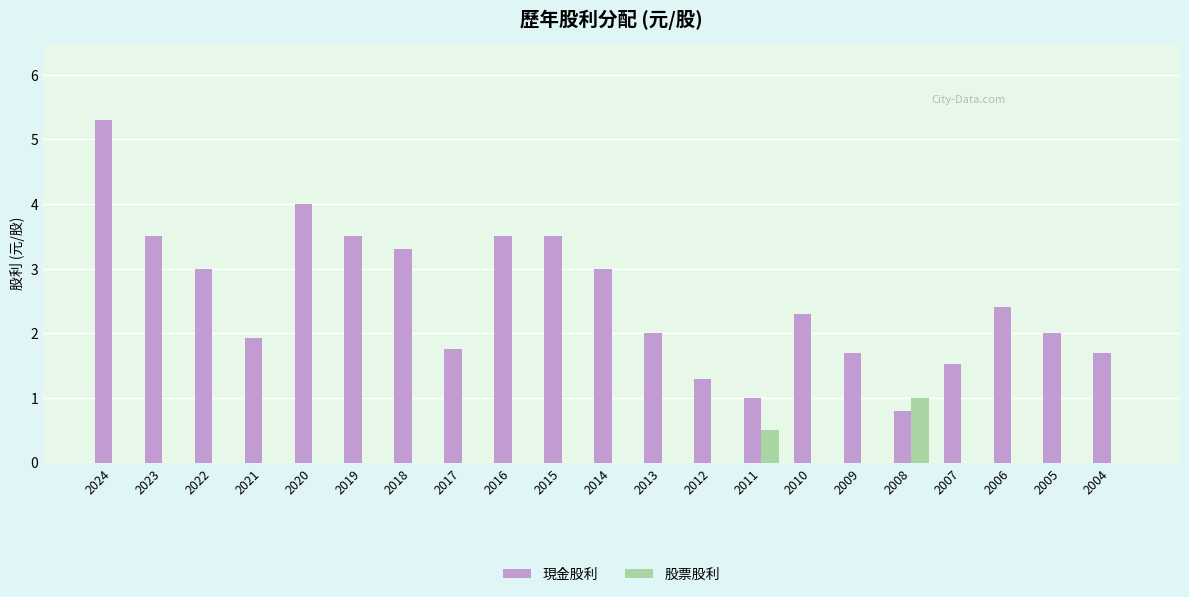

What value does the 現金股利 series have at 2011?

1.0